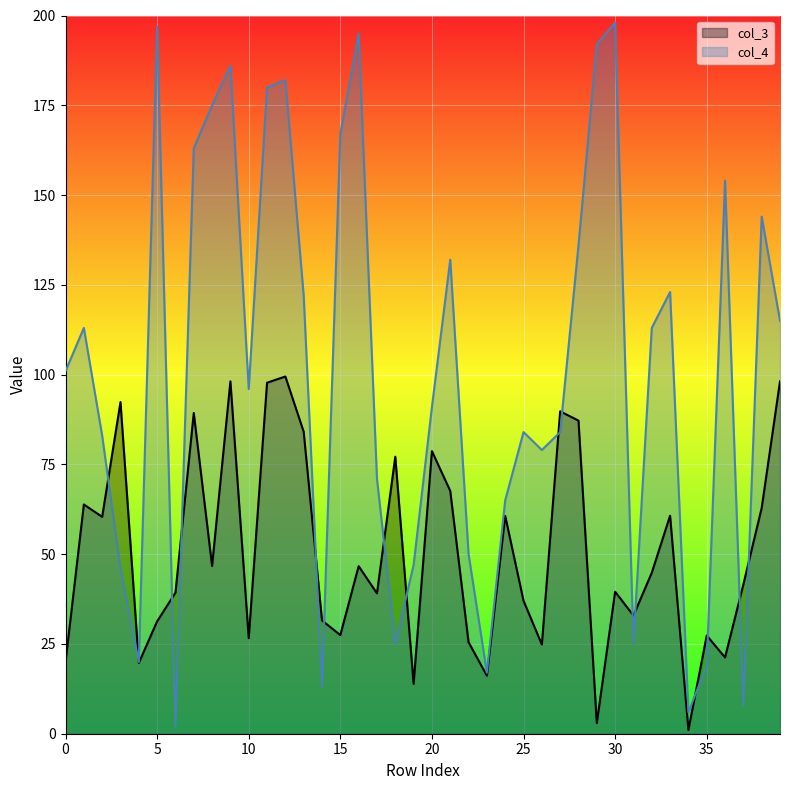

True or false: col_3 and col_4 intersect in this chart.

True